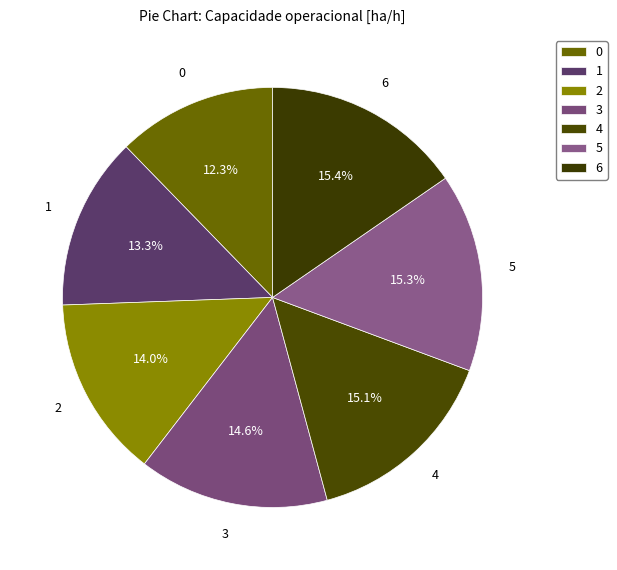

Approximately how many times larger is the value at 1 compared to 6?

0.9